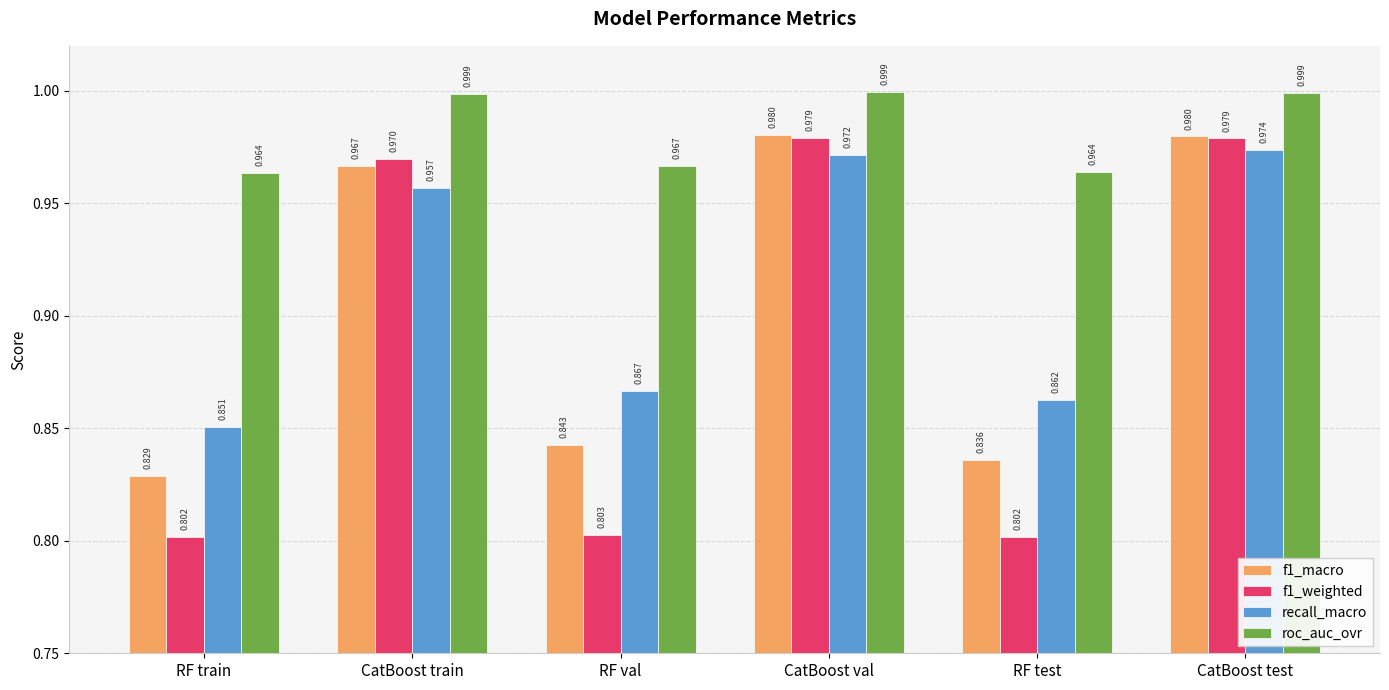

List the series in order of their peak value, highest first.

roc_auc_ovr, f1_macro, f1_weighted, recall_macro